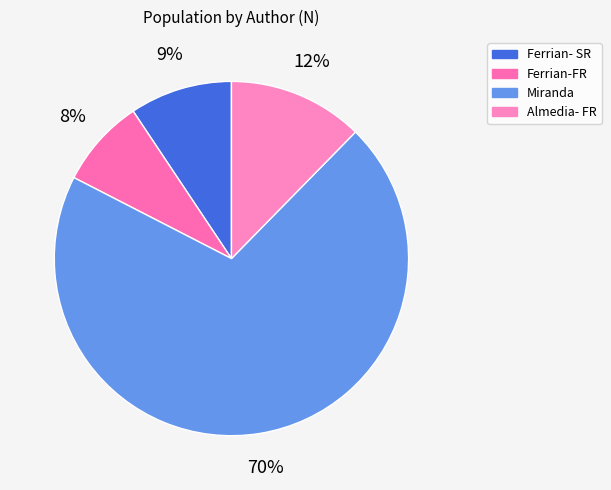

Rank the categories by value from highest to lowest.

Miranda, Almedia- FR, Ferrian- SR, Ferrian-FR